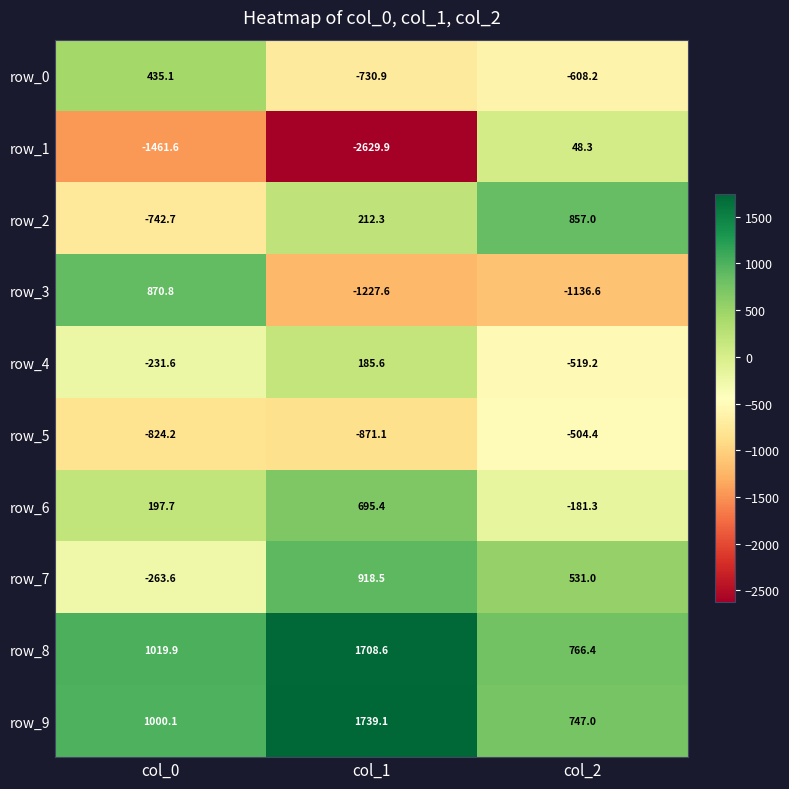

What is the difference between the highest and lowest values at col_1?

4369.0